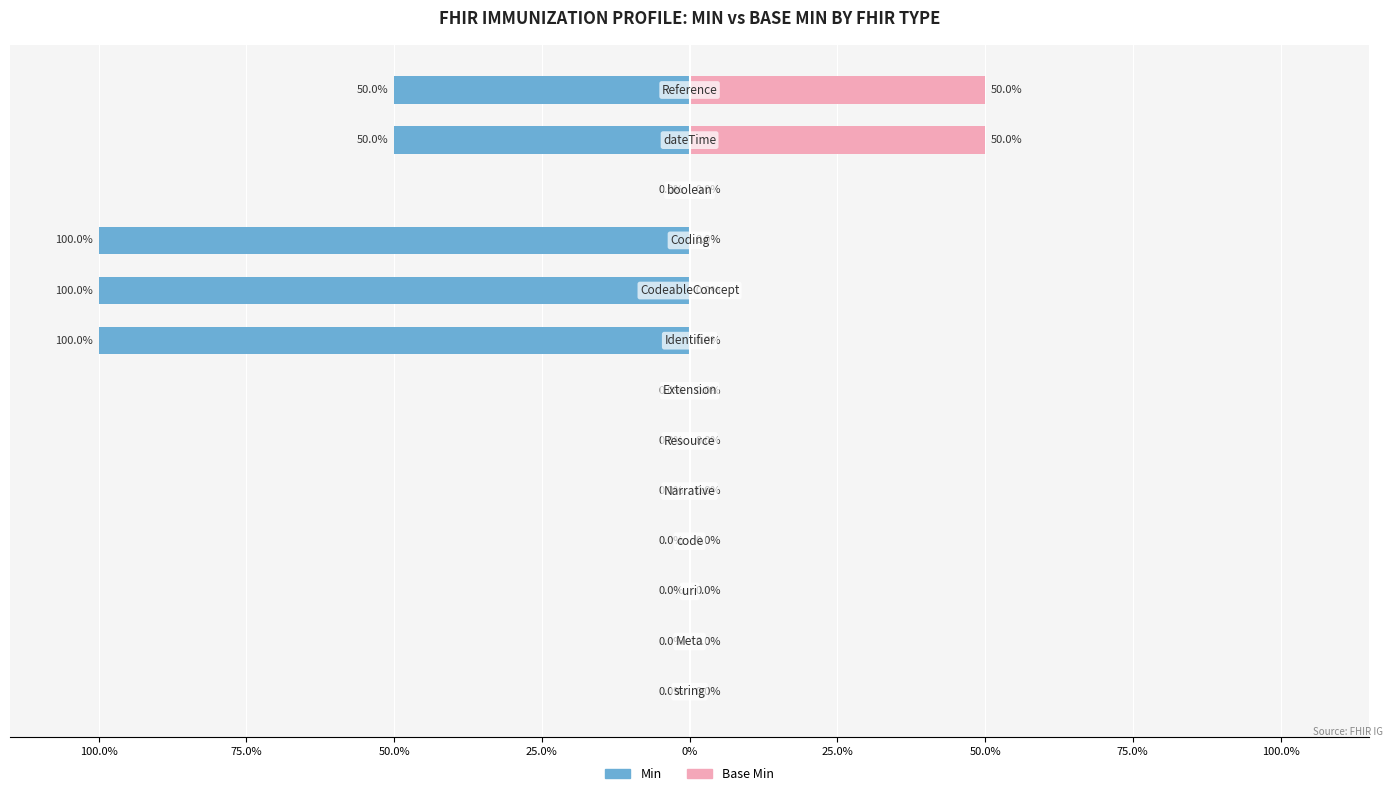

The Min series shows -100 at 9. True or false?

True